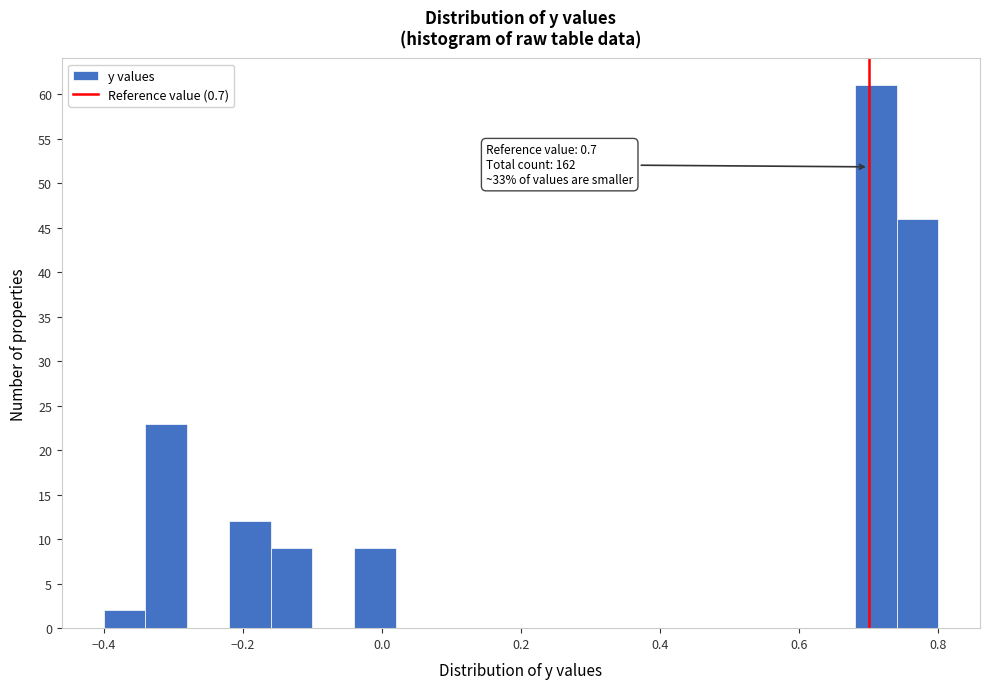

Around what value on the x-axis is the tallest bar? Give the approximate position of its centre, as read against the axis.

0.72